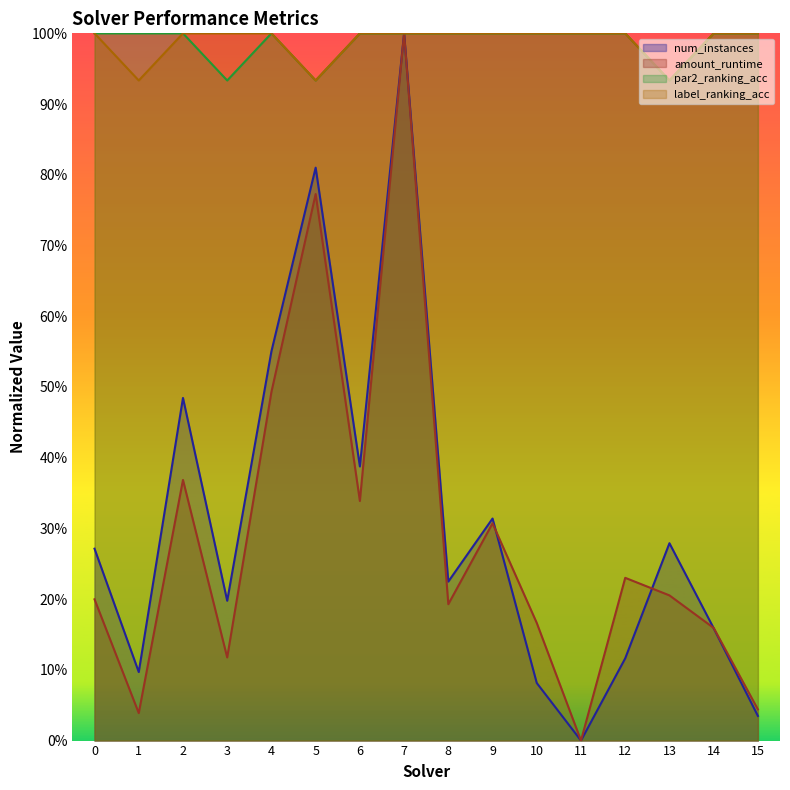

Reading left to right, extract all data points from this chart.

num_instances: 0.3	0.1	0.5	0.2	0.6	0.8	0.4	1.0	0.2	0.3	0.1	0.0	0.1	0.3	0.2	0.0
amount_runtime: 0.2	0.0	0.4	0.1	0.5	0.8	0.3	1.0	0.2	0.3	0.2	0.0	0.2	0.2	0.2	0.0
par2_ranking_acc: 1.0	1.0	1.0	0.9	1.0	0.9	1.0	1.0	1.0	1.0	1.0	1.0	1.0	0.9	1.0	1.0
label_ranking_acc: 1.0	0.9	1.0	1.0	1.0	0.9	1.0	1.0	1.0	1.0	1.0	1.0	1.0	0.9	1.0	1.0